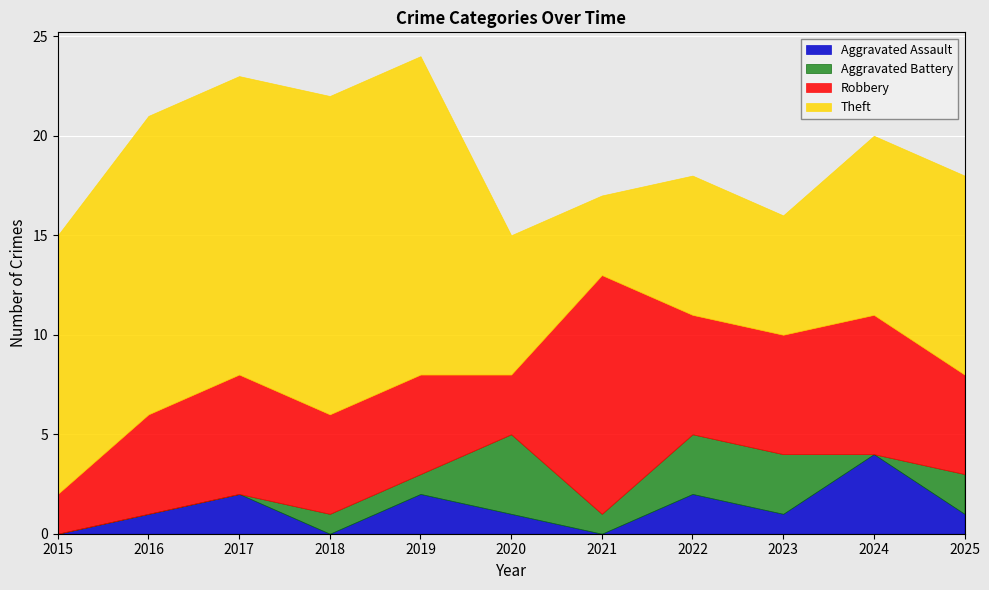

Is the value of Aggravated Battery at 2017 greater than the value of Robbery at 2021?

No